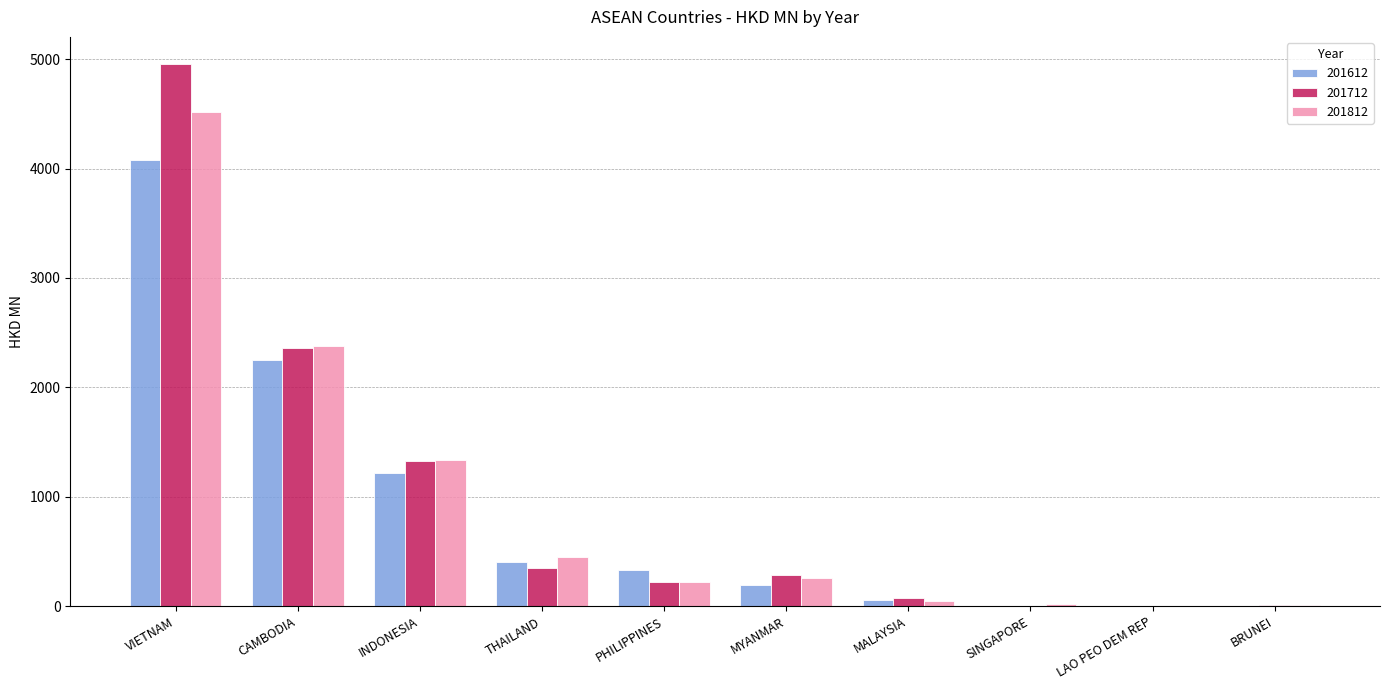

What is the difference between the 201812 values at MYANMAR and VIETNAM?

4262.0